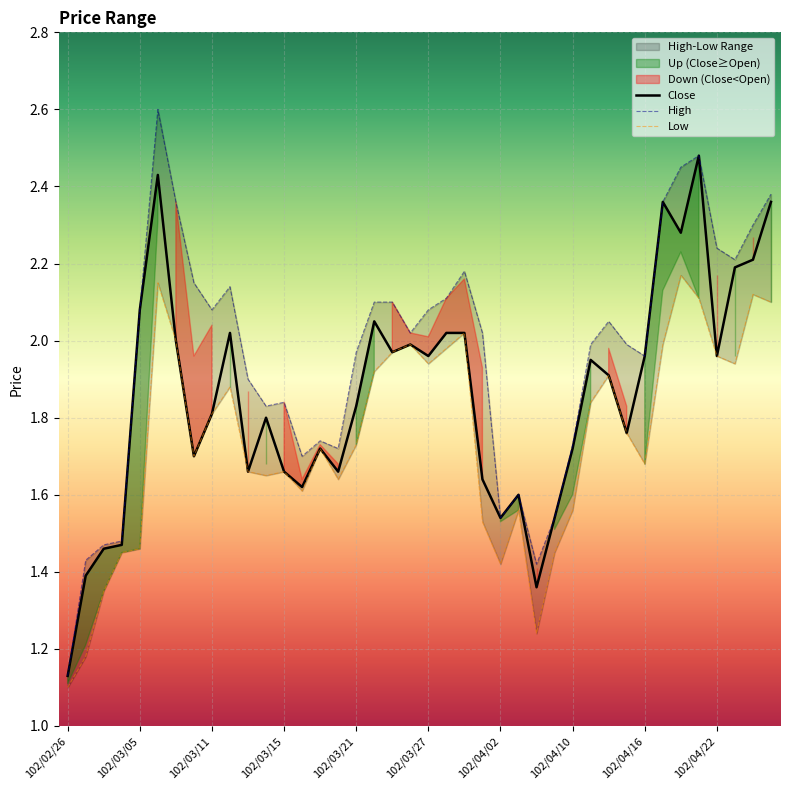

At which label is Close closest to 1?

102/02/26